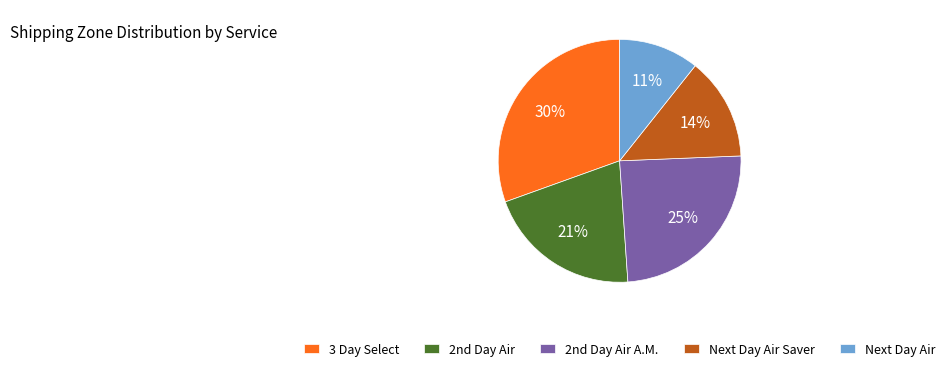

How many slices are in this pie chart?

5